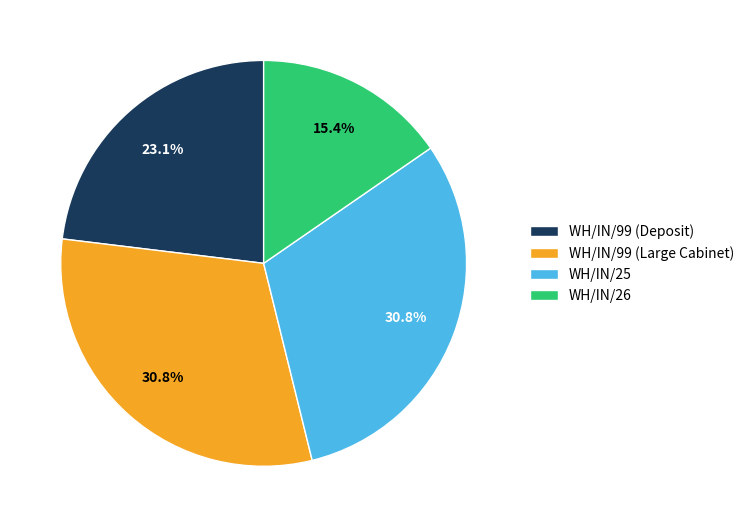

Which slice is the smallest?

WH/IN/26